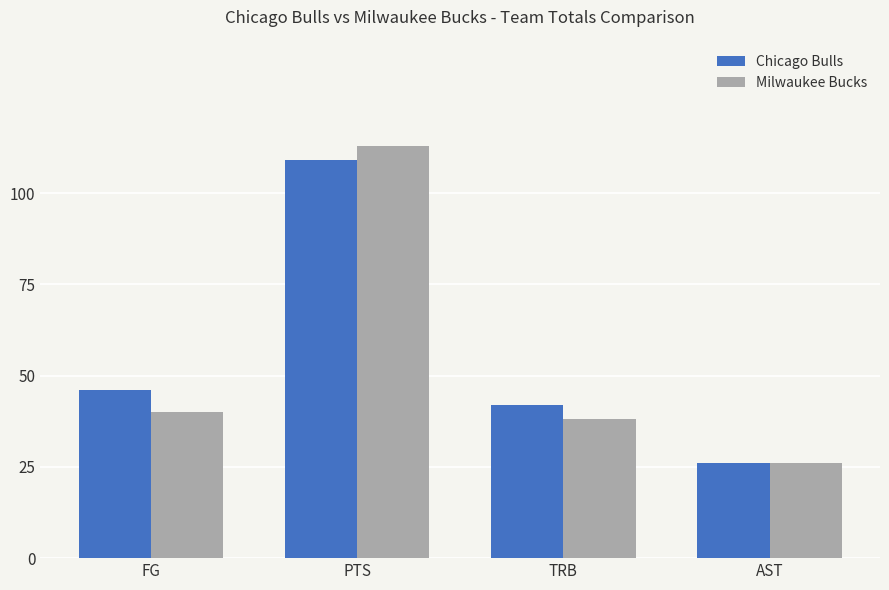

What value does the Milwaukee Bucks series have at TRB, to the nearest 10?

40